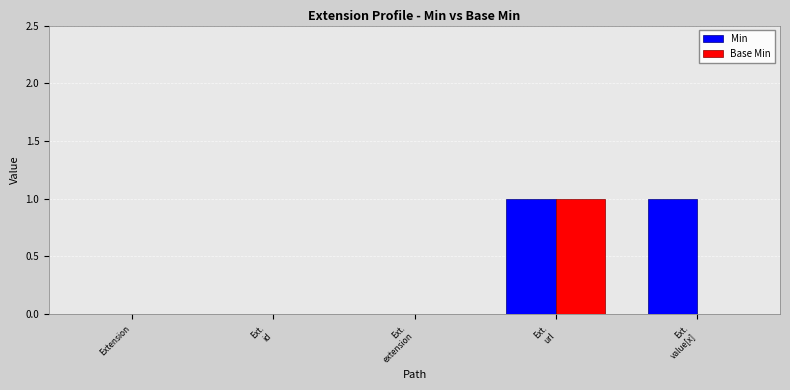

What is the highest value of the Base Min series?

1